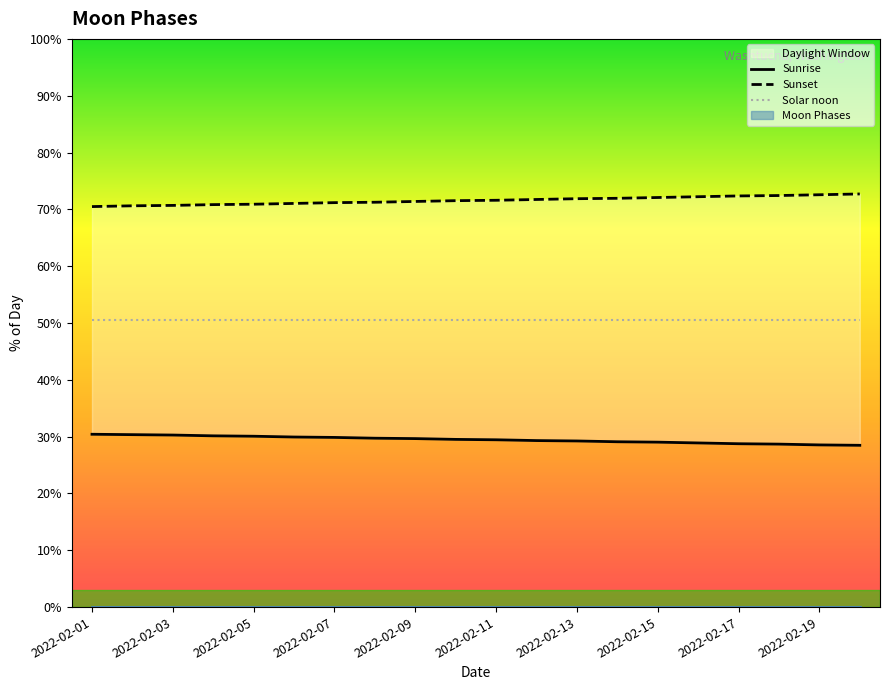

True or false: Sunrise and Sunset cross at least once.

False